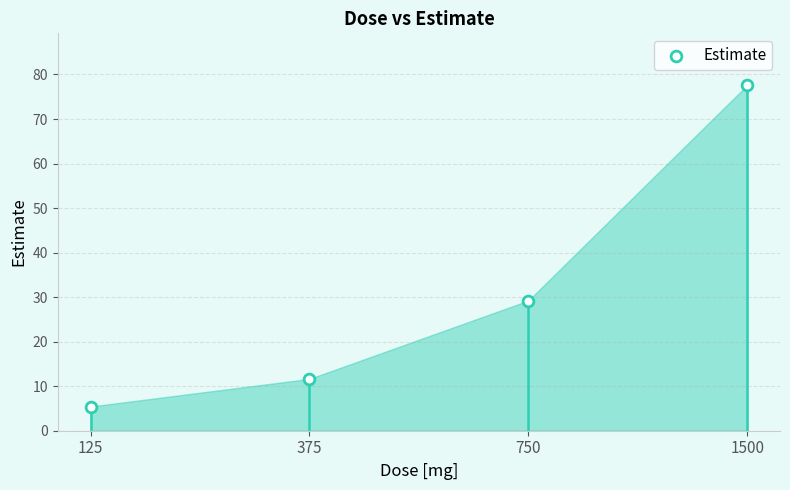

What Y value in the scatter plot is closest to 41?

29.2